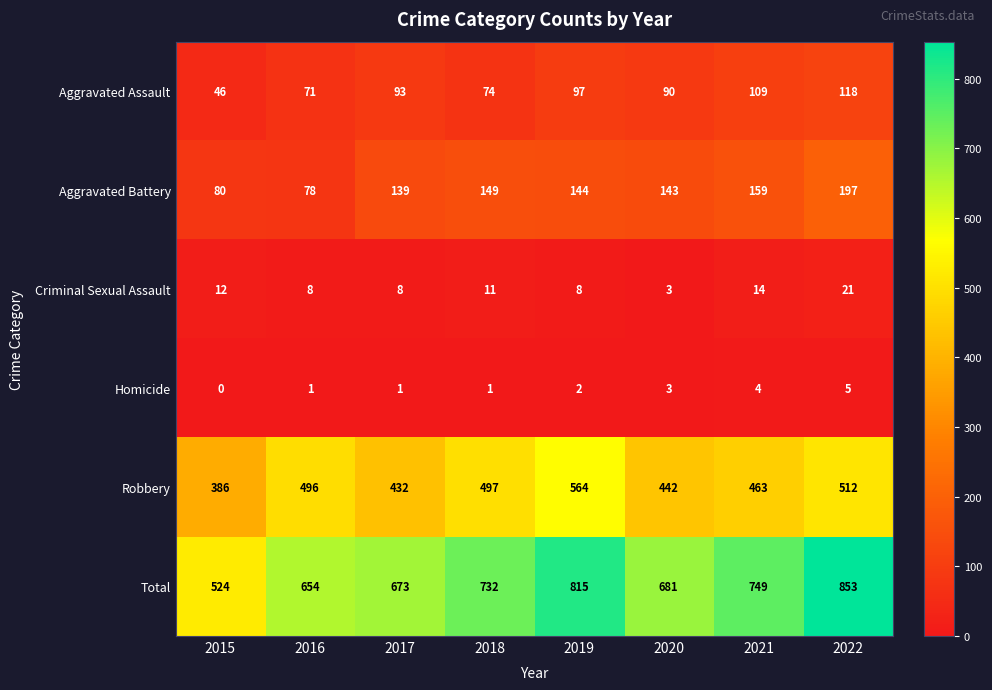

At which category is the sum across all series the highest?

2022